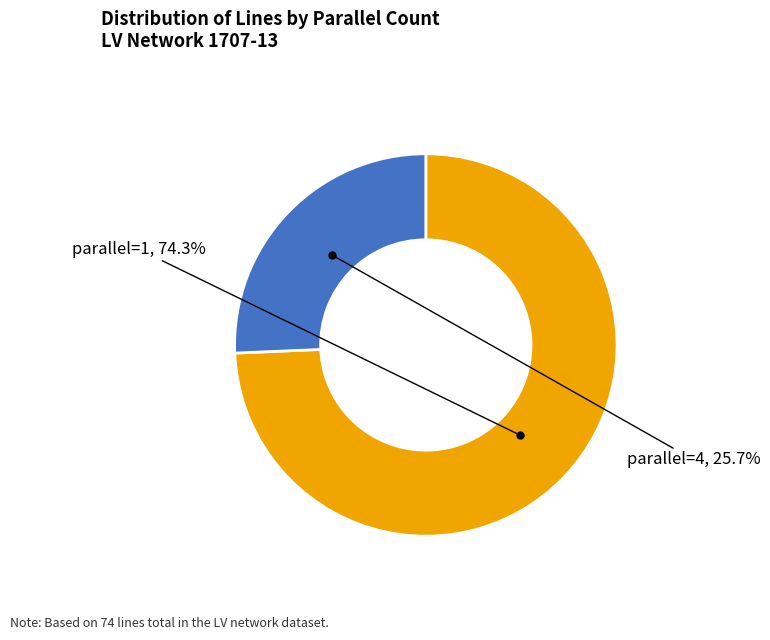

What percentage is the parallel=1 slice, to the nearest percent?

74%